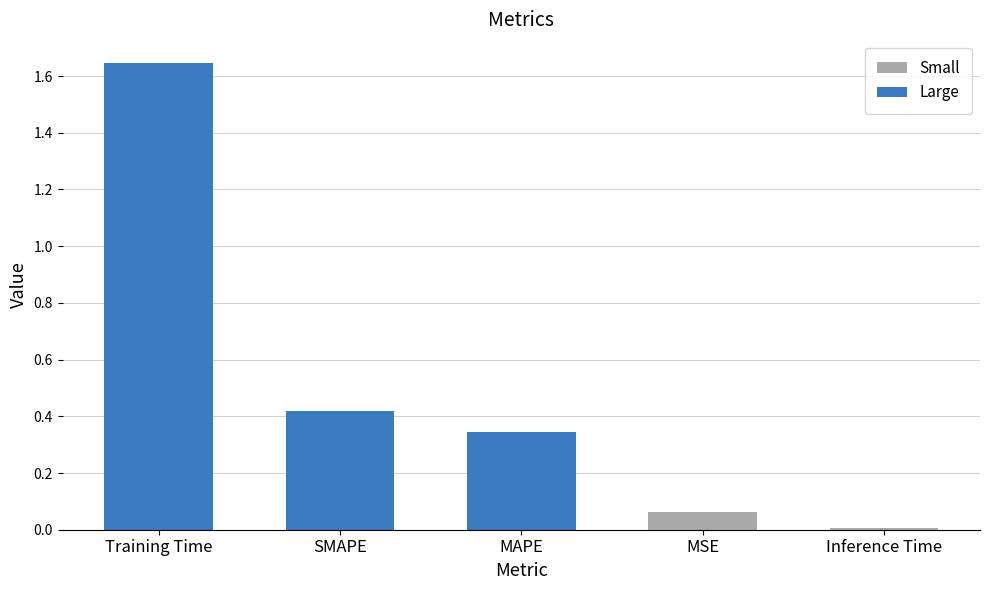

Between MSE and Training Time, which is larger?

Training Time